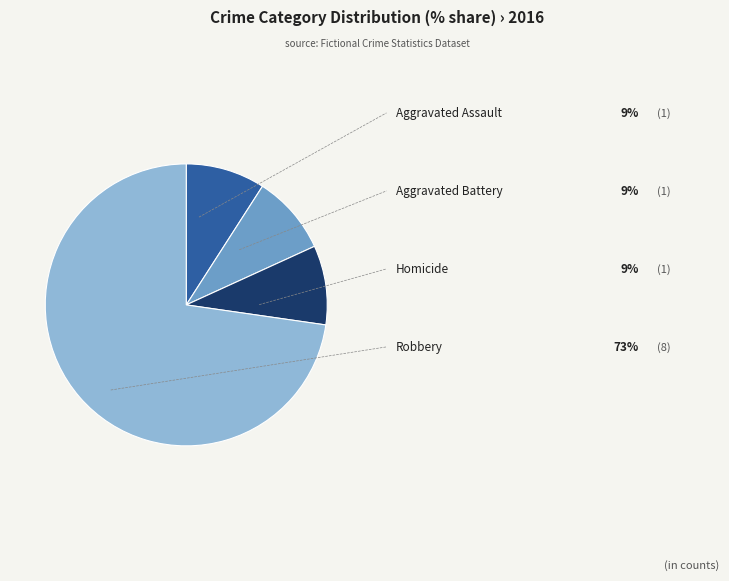

Is there a majority slice in this chart?

Yes